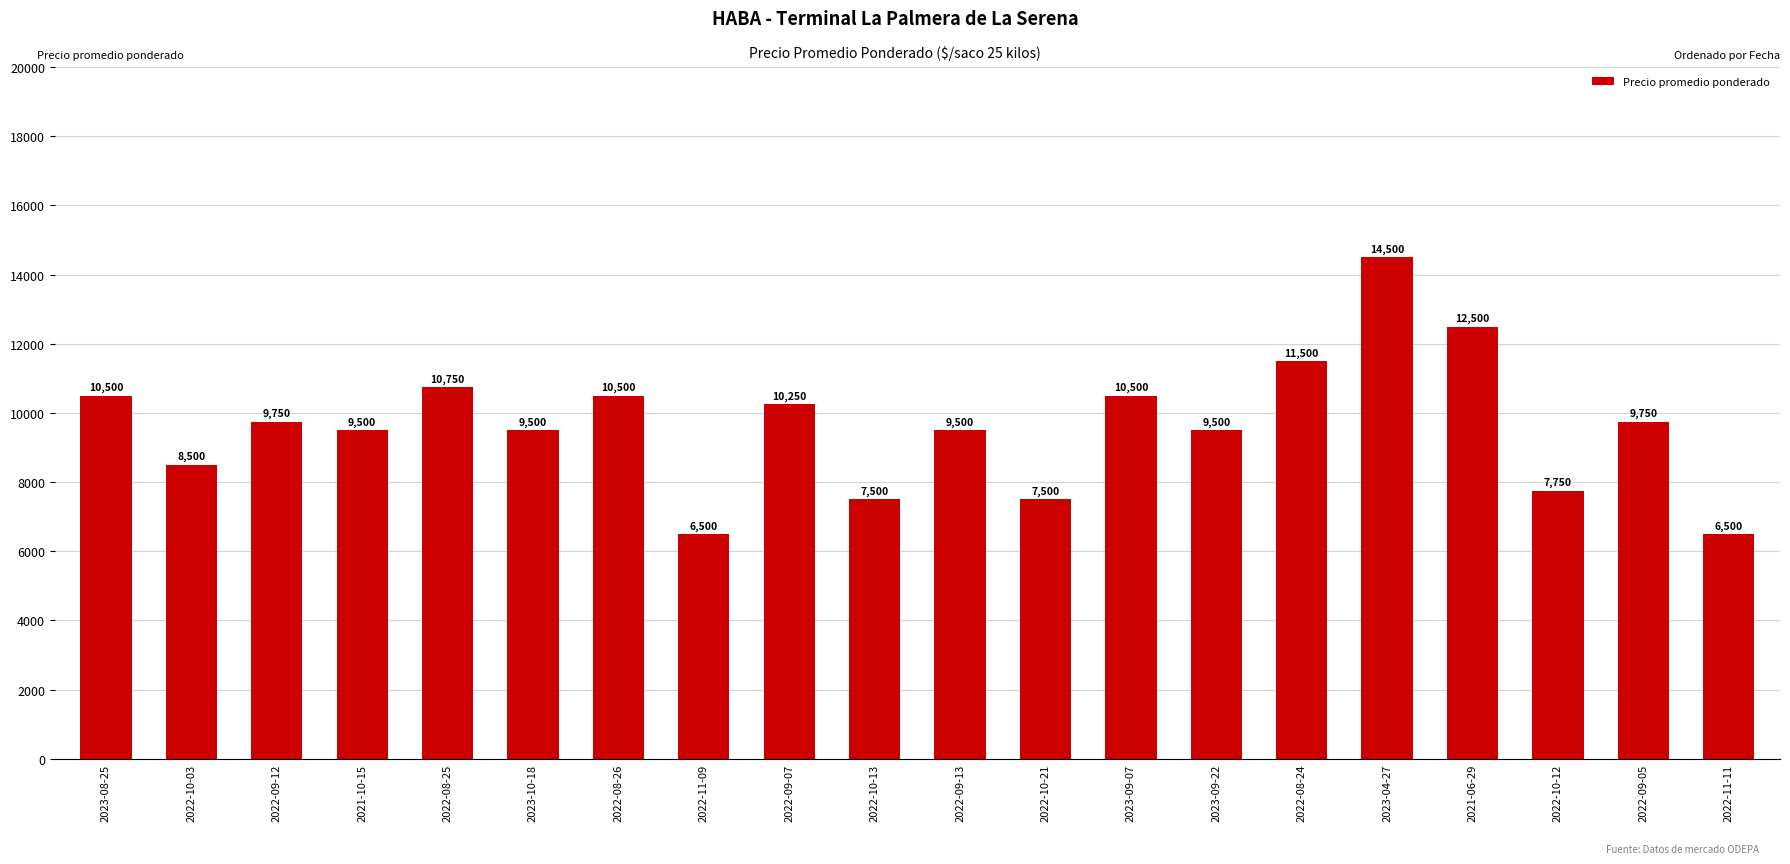

Between 2022-09-12 and 2022-10-21, which is larger?

2022-09-12